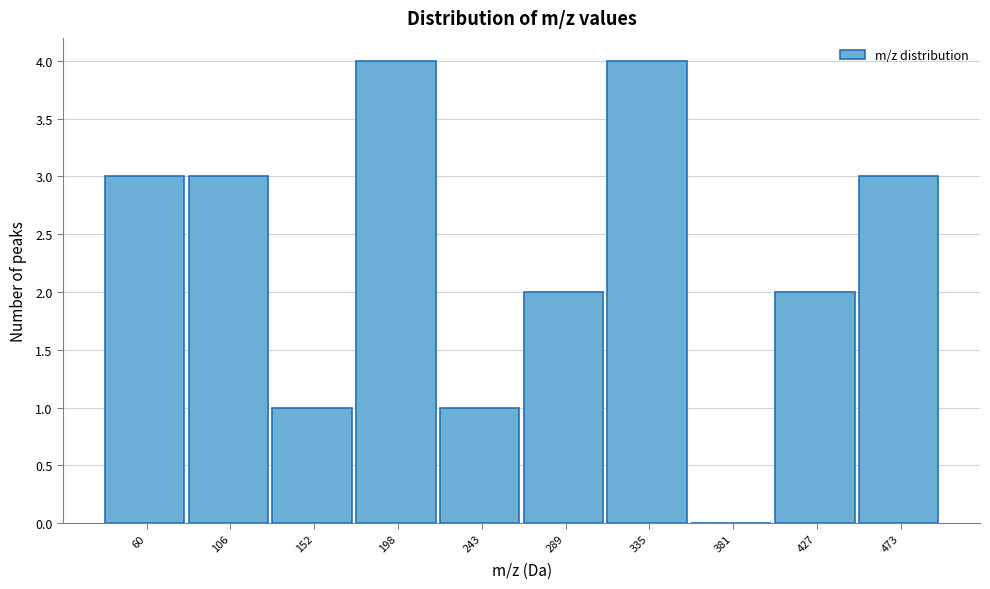

Reading left to right, list all the values displayed in this chart.

60=3	106=3	152=1	198=4	243=1	289=2	335=4	381=0	427=2	473=3